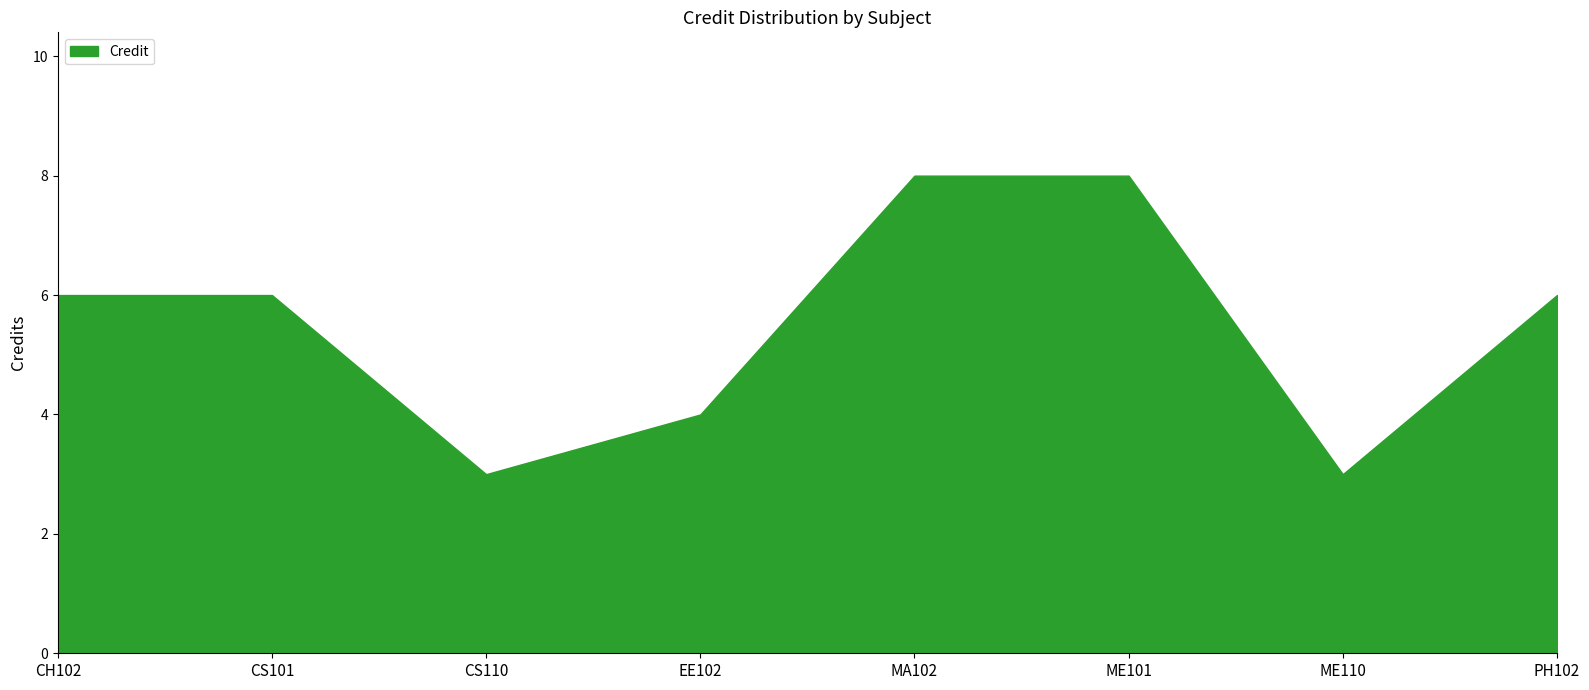

Approximately how many times larger is the value at CS101 compared to CH102?

1.0